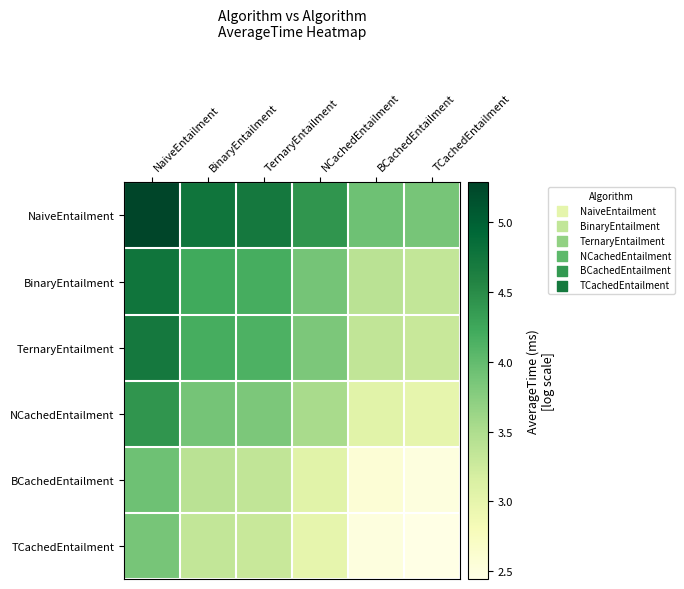

Reading left to right, transcribe all the data shown in this chart.

NaiveEntailment: NaiveEntailment=5.3	BinaryEntailment=4.8	TernaryEntailment=4.7	NCachedEntailment=4.4	BCachedEntailment=3.9	TCachedEntailment=3.9
BinaryEntailment: NaiveEntailment=4.8	BinaryEntailment=4.2	TernaryEntailment=4.2	NCachedEntailment=3.9	BCachedEntailment=3.4	TCachedEntailment=3.3
TernaryEntailment: NaiveEntailment=4.7	BinaryEntailment=4.2	TernaryEntailment=4.1	NCachedEntailment=3.8	BCachedEntailment=3.4	TCachedEntailment=3.3
NCachedEntailment: NaiveEntailment=4.4	BinaryEntailment=3.9	TernaryEntailment=3.8	NCachedEntailment=3.5	BCachedEntailment=3.1	TCachedEntailment=3.0
BCachedEntailment: NaiveEntailment=3.9	BinaryEntailment=3.4	TernaryEntailment=3.4	NCachedEntailment=3.1	BCachedEntailment=2.6	TCachedEntailment=2.5
TCachedEntailment: NaiveEntailment=3.9	BinaryEntailment=3.3	TernaryEntailment=3.3	NCachedEntailment=3.0	BCachedEntailment=2.5	TCachedEntailment=2.4